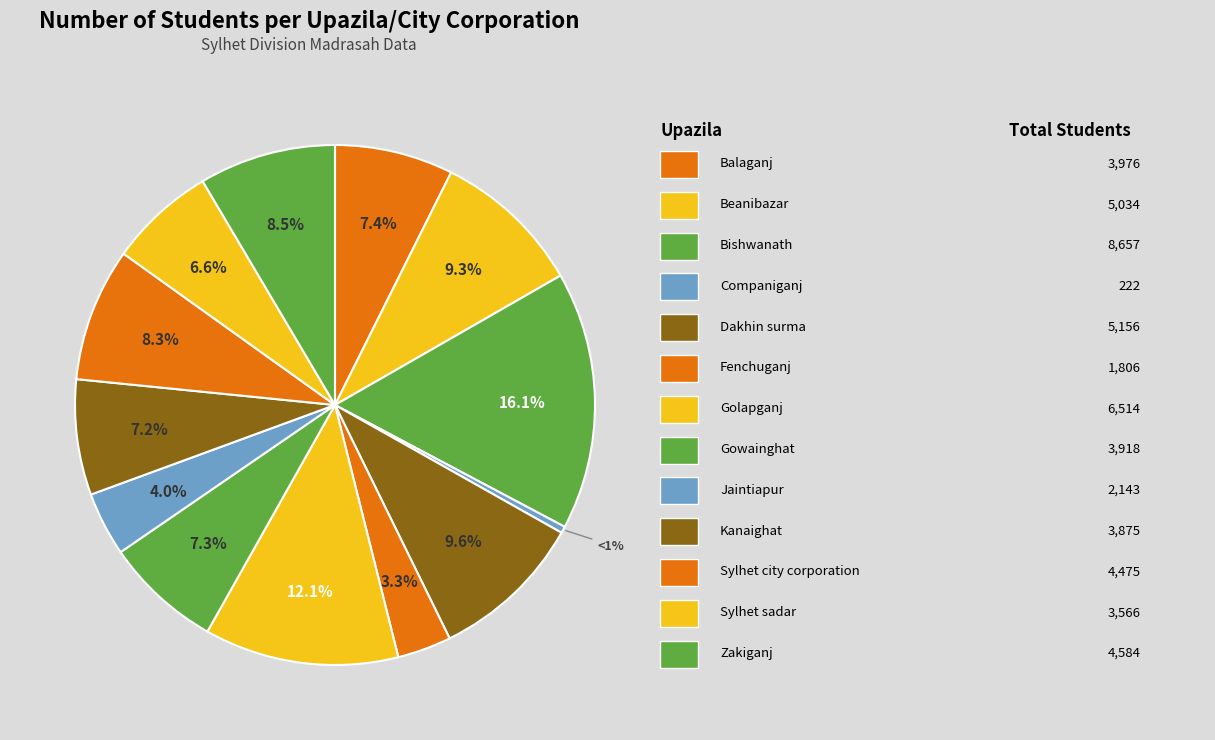

To the nearest percent, what is the combined percentage of Dakhin surma and Golapganj?

22%